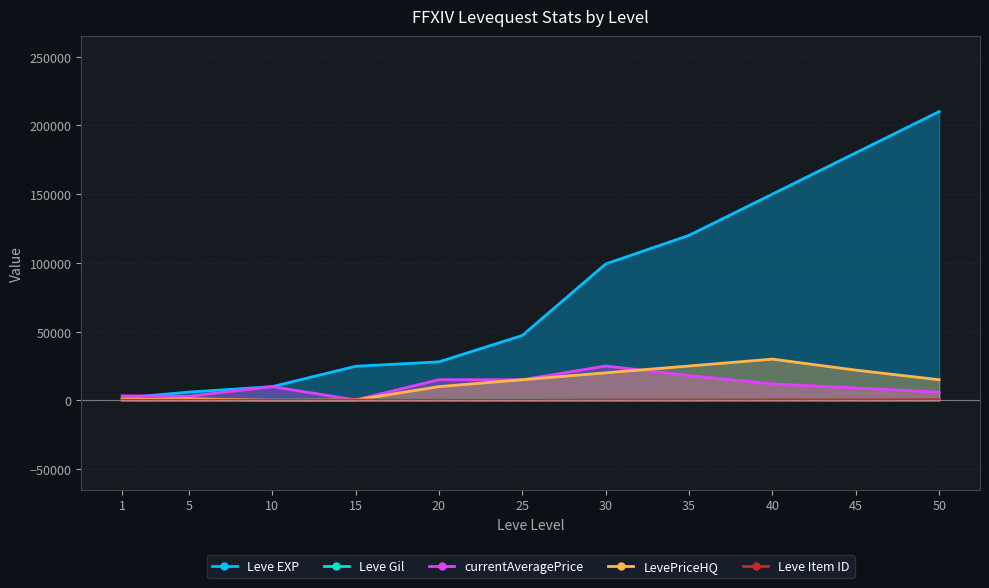

Which category has the highest value across all series?

50